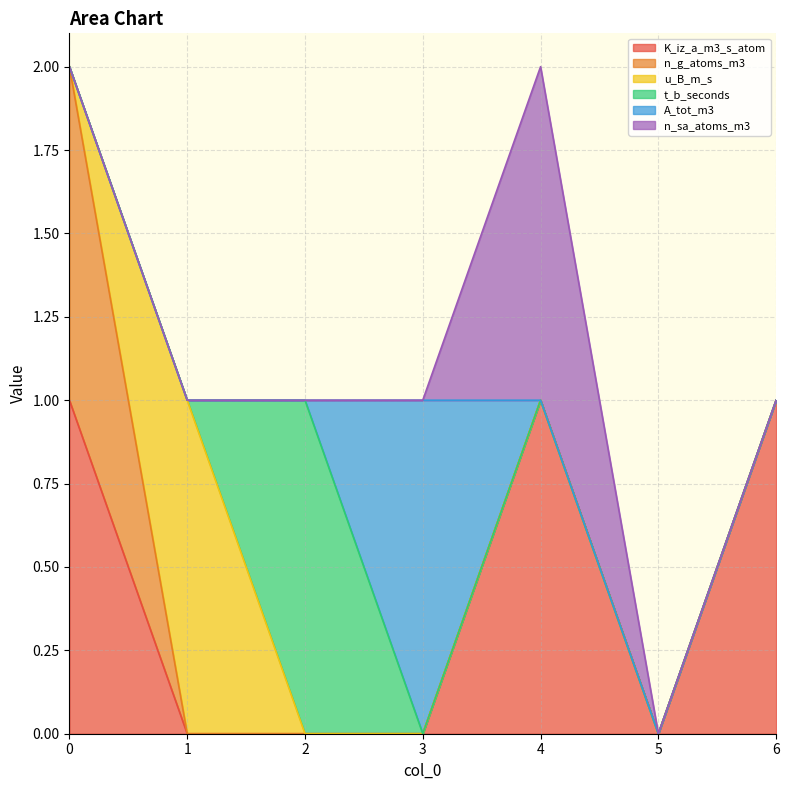

Reading left to right, what are all the values shown in this chart?

K_iz_a_m3_s_atom: 0=1	1=0	2=0	3=0	4=1	5=0	6=1
n_g_atoms_m3: 0=1	1=0	2=0	3=0	4=0	5=0	6=0
u_B_m_s: 0=0	1=1	2=0	3=0	4=0	5=0	6=0
t_b_seconds: 0=0	1=0	2=1	3=0	4=0	5=0	6=0
A_tot_m3: 0=0	1=0	2=0	3=1	4=0	5=0	6=0
n_sa_atoms_m3: 0=0	1=0	2=0	3=0	4=1	5=0	6=0